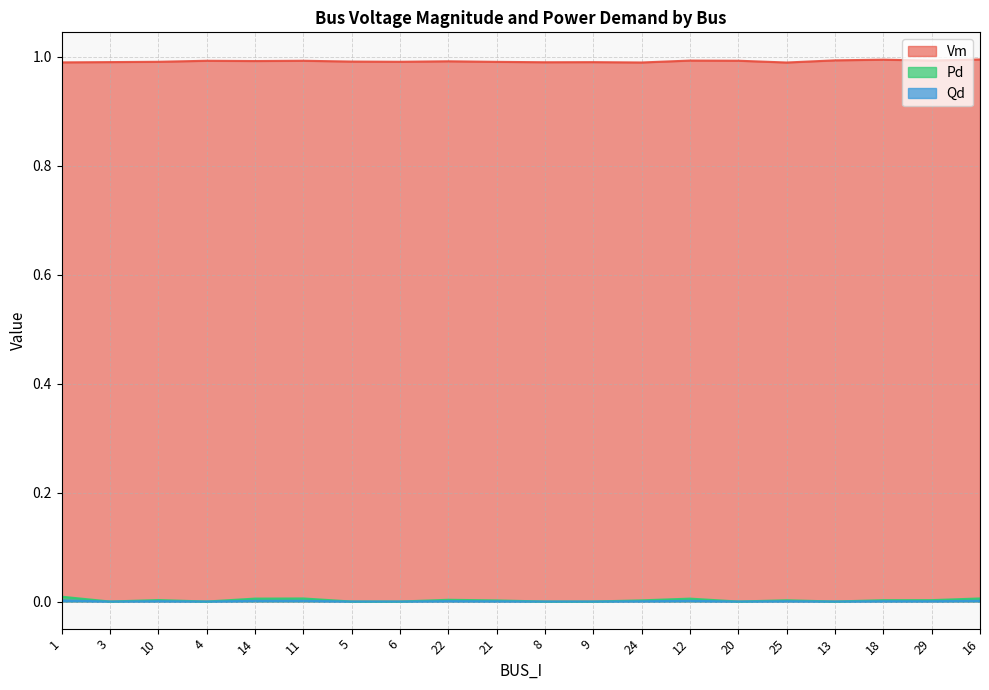

List the series in order of their peak value, highest first.

Vm, Pd, Qd